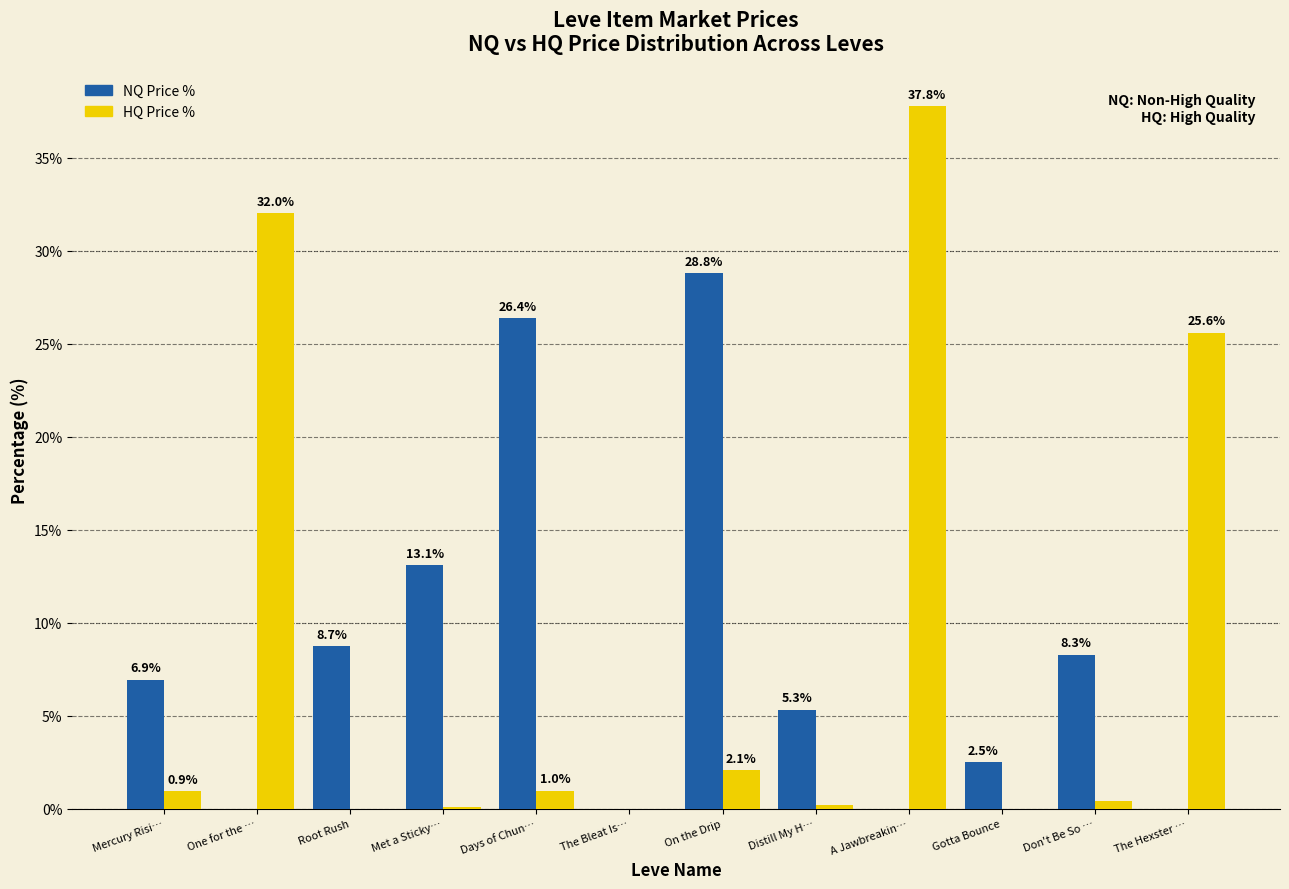

Which category has the highest value across all series?

A Jawbreakin…